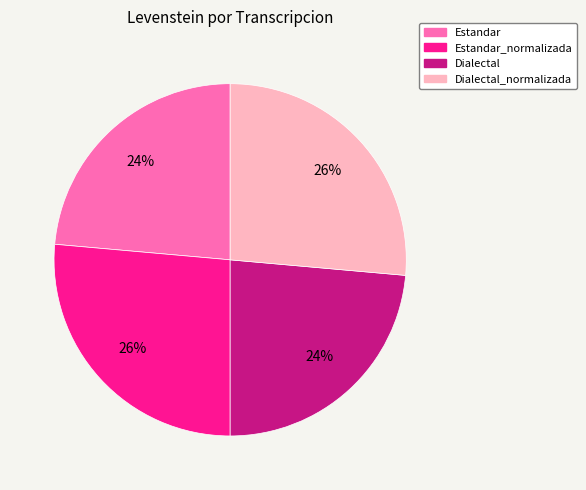

Is Estandar the majority of the pie?

No